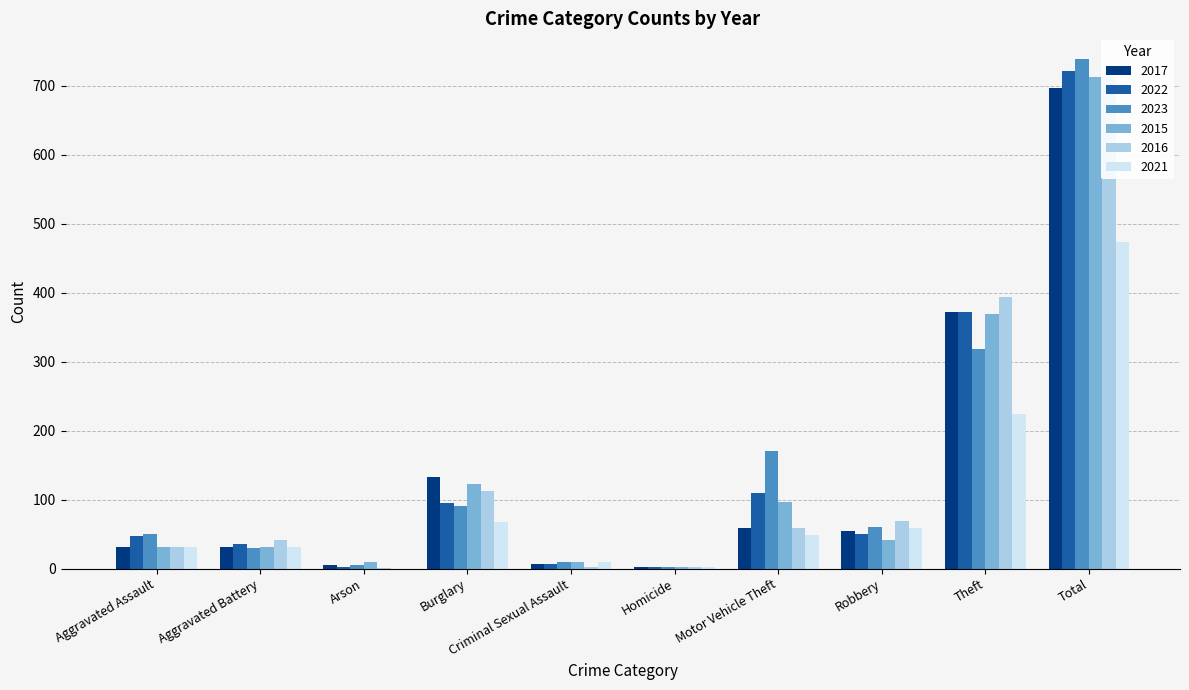

How many positive values does the 2021 series have?

9